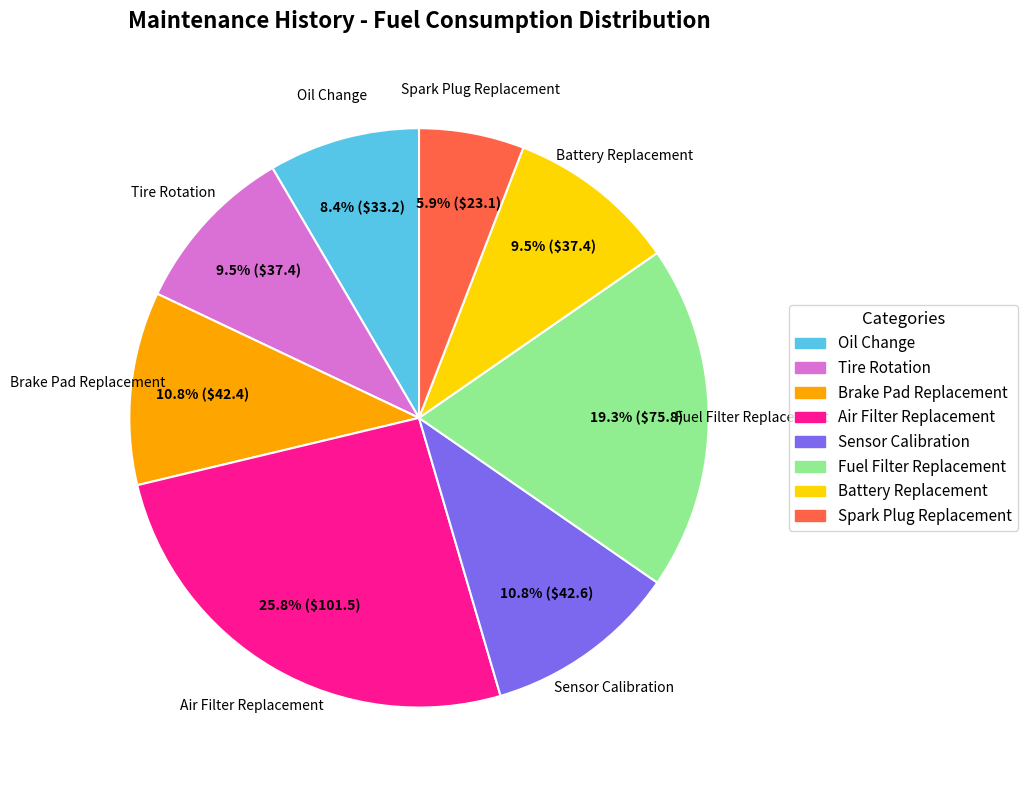

Which slice is the largest?

Air Filter Replacement